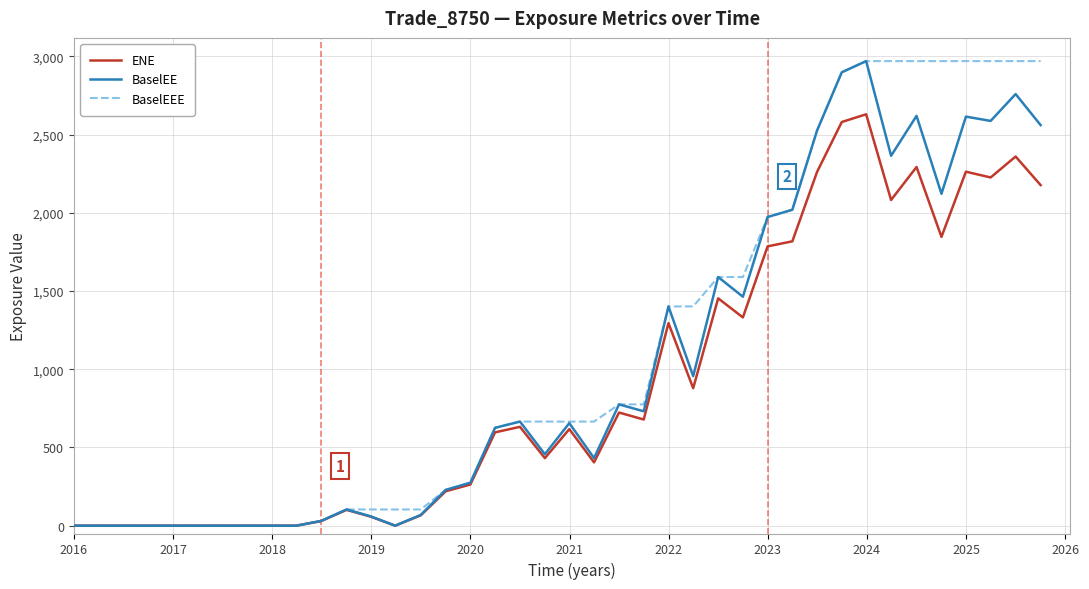

What is the maximum value for ENE?

2629.5